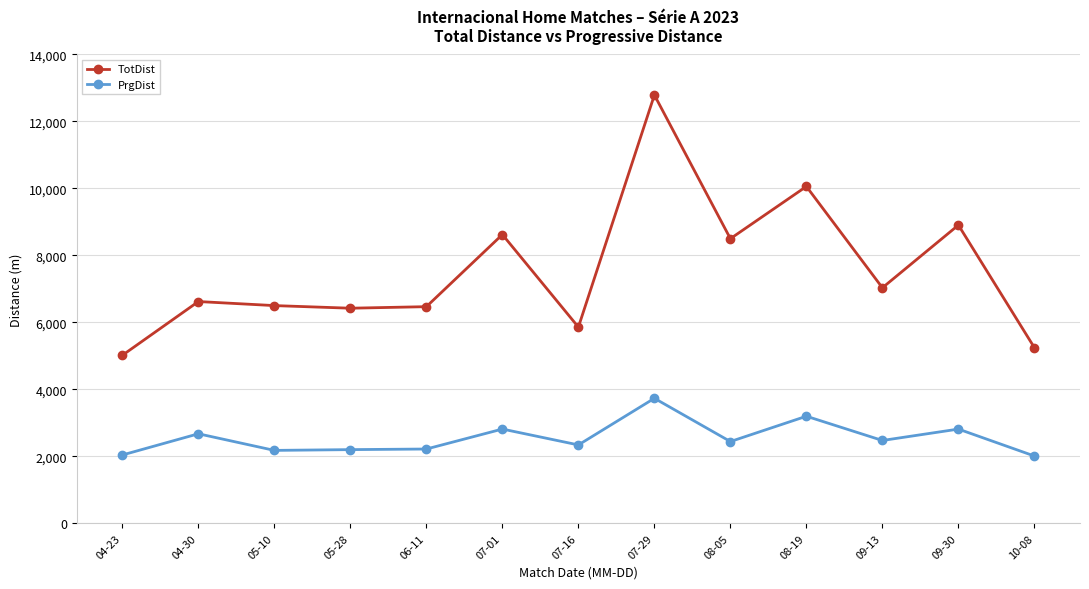

List the series in order of their overall mean, lowest first.

PrgDist, TotDist